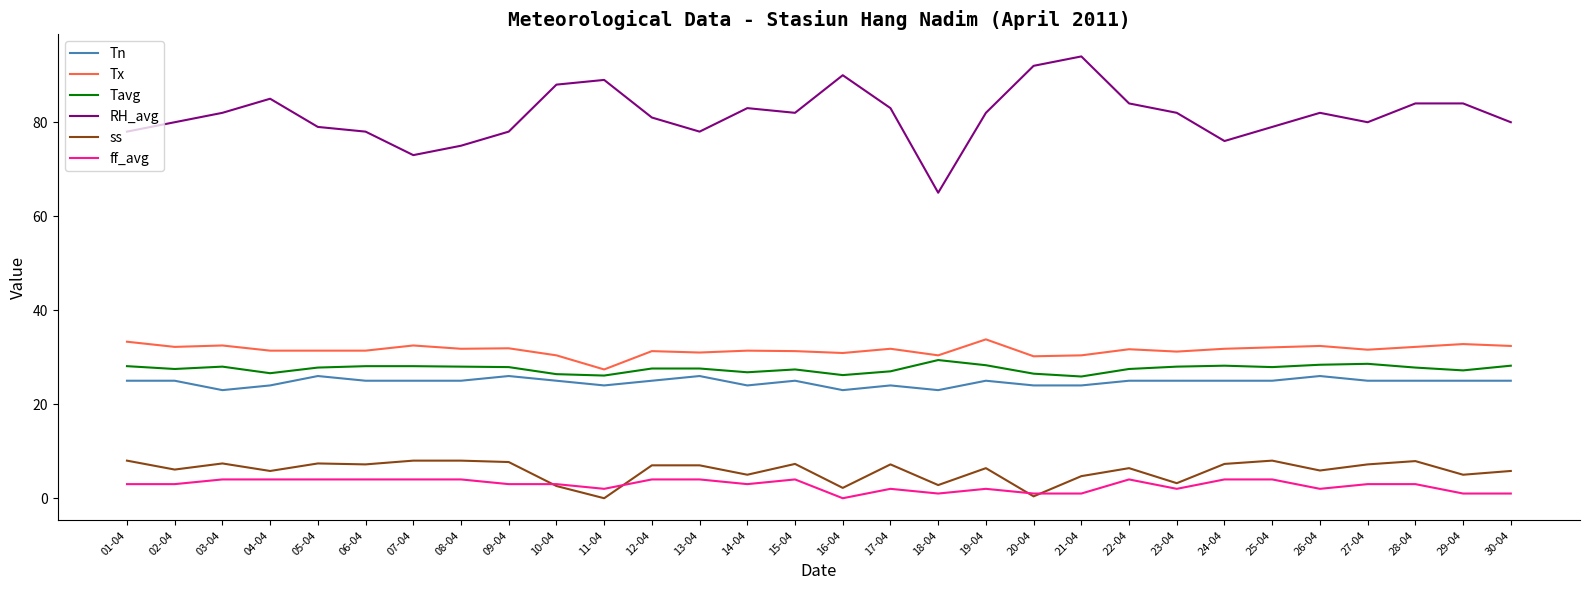

Is the value of Tavg at 02-04 greater than the value of RH_avg at 01-04?

No